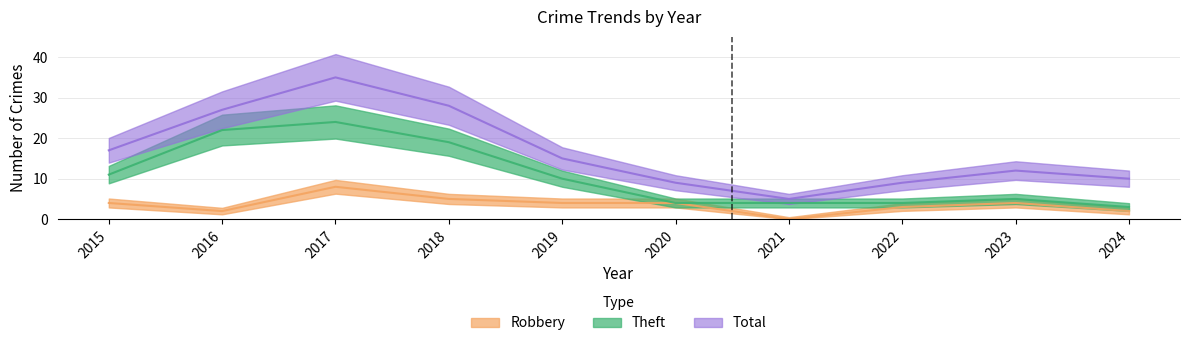

True or false: Robbery and Theft cross at least once.

False